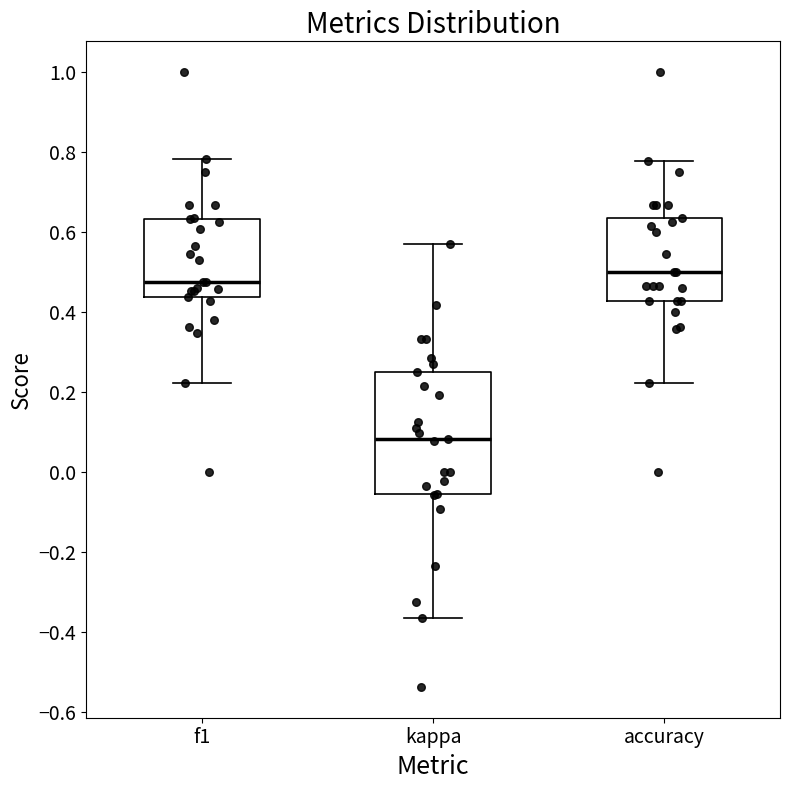

Reading left to right, read every box against the y-axis: the position of its median line, the range the box covers, and the ends of its whiskers. The values are not printed on the chart, so give them approximately, as read against the axis.

f1: median 0.48, box 0.44 to 0.64, whiskers 0.22 to 0.78
kappa: median 0.08, box -0.06 to 0.26, whiskers -0.36 to 0.58
accuracy: median 0.50, box 0.42 to 0.64, whiskers 0.22 to 0.78